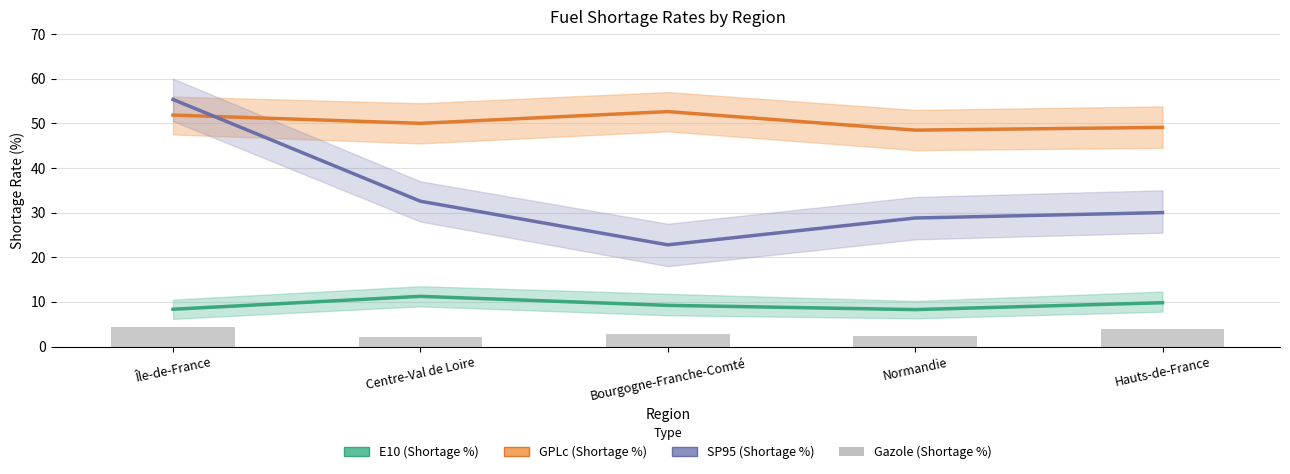

Which series changed the most between Bourgogne-Franche-Comté and Hauts-de-France?

SP95 (Shortage %)